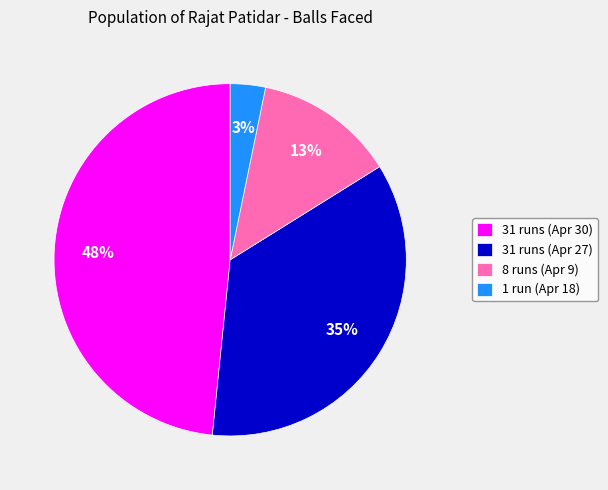

Combined, do 31 runs (Apr 27) and 31 runs (Apr 30) account for over 50%?

Yes